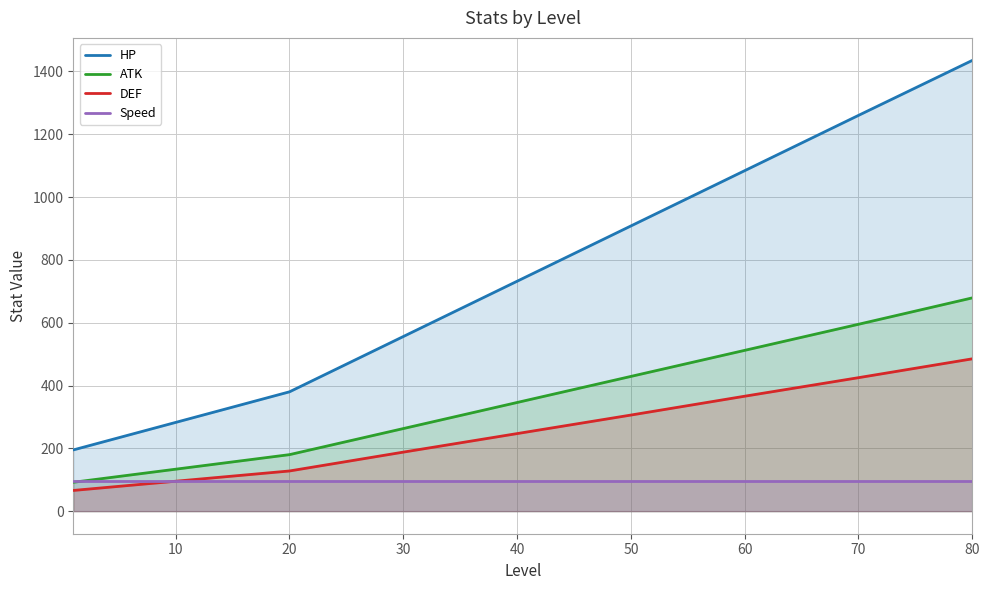

At which label does DEF first exceed 306?

50